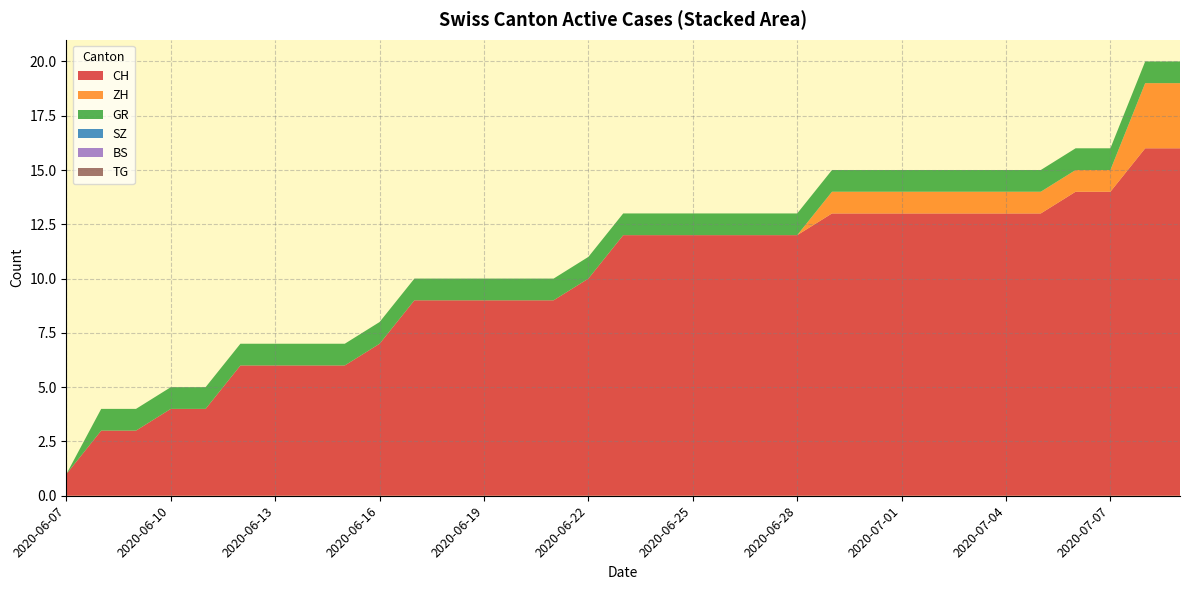

Does the chart have visible grid lines?

Yes